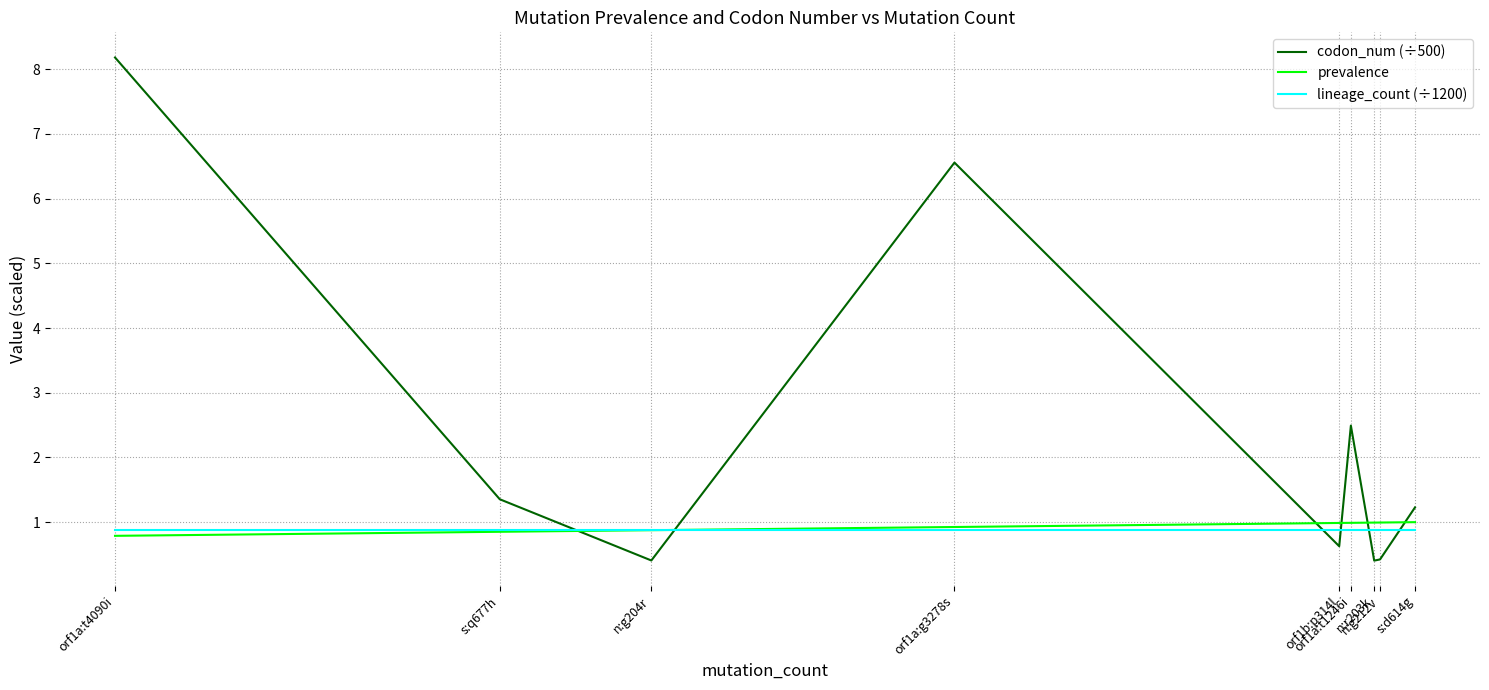

At how many categories does at least one series exceed 5?

2